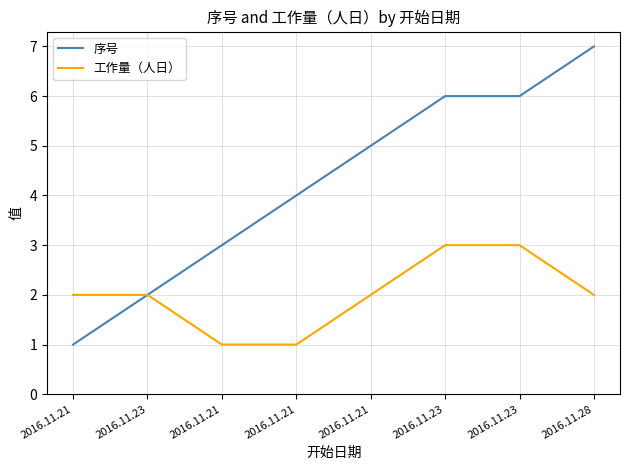

Between 2016.11.21 and 2016.11.21, which series saw the biggest shift?

序号